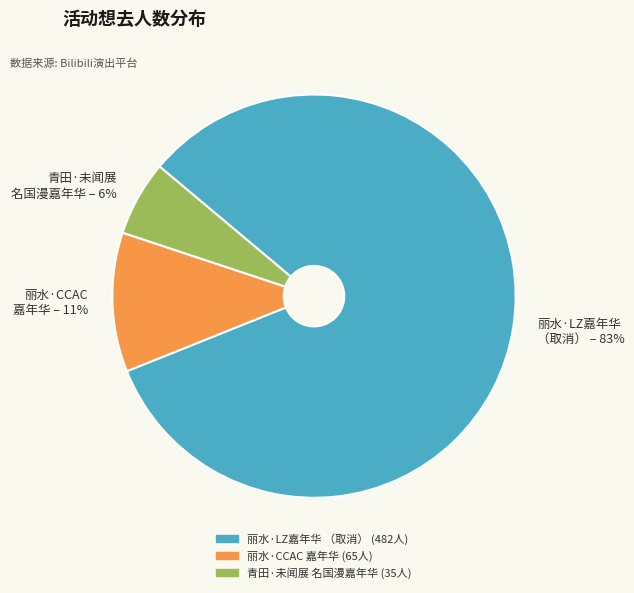

Between 丽水·LZ嘉年华 （取消） and 青田·未闻展 名国漫嘉年华, which is larger?

丽水·LZ嘉年华 （取消）